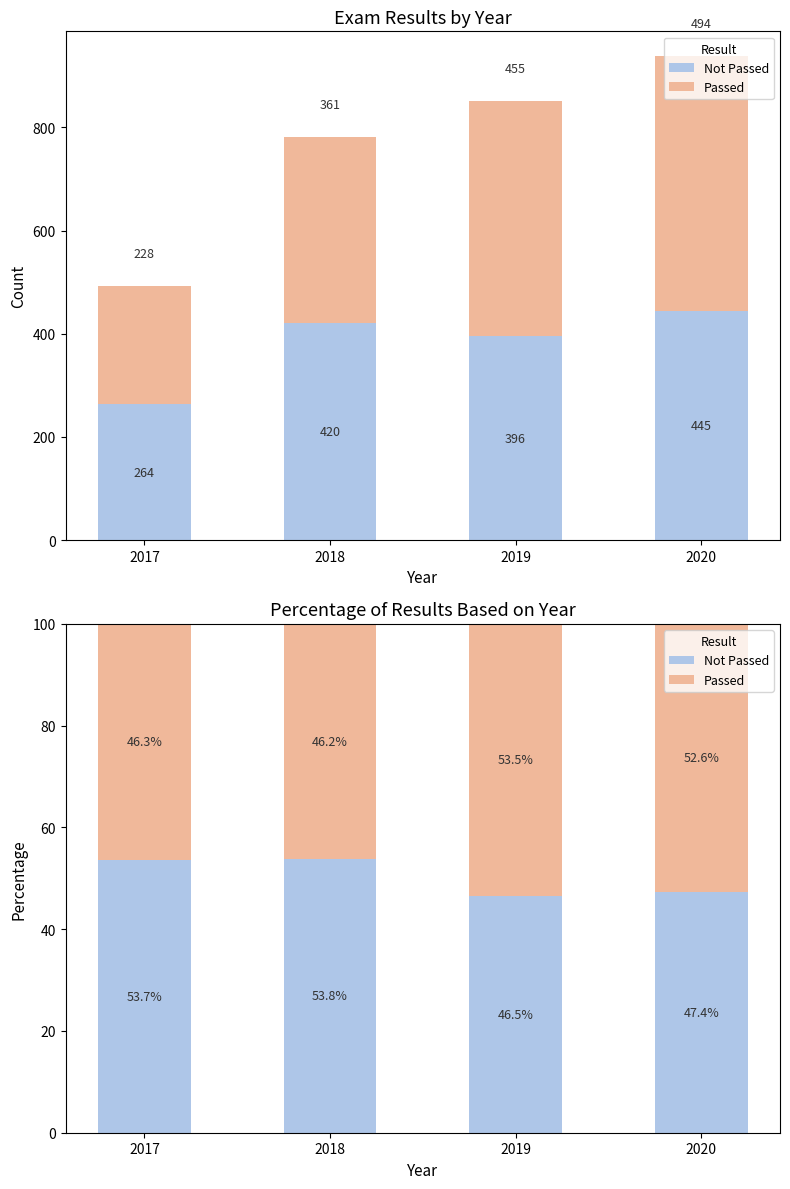

True or false: Passed has a value of 69.6 at 2017.

False